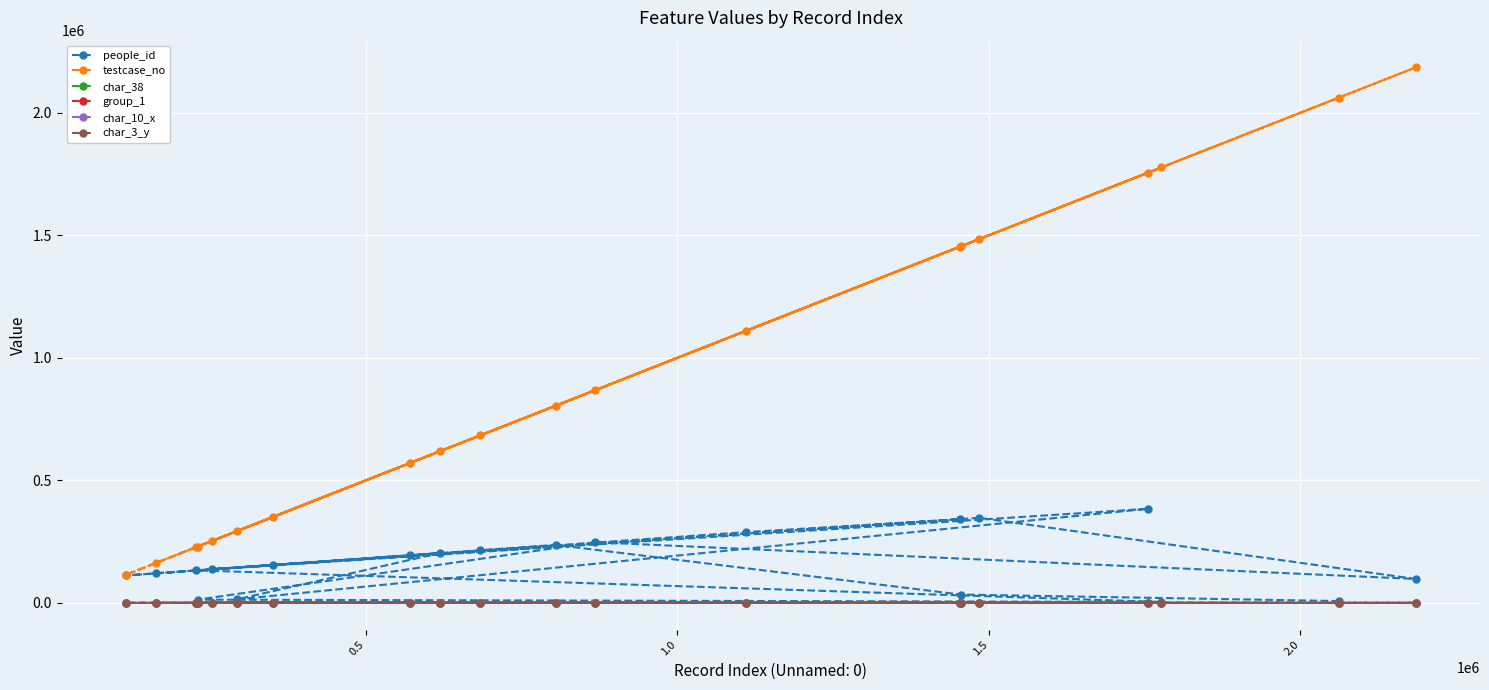

At 10, list the series in order from largest to smallest.

testcase_no, people_id, char_38, char_3_y, group_1, char_10_x